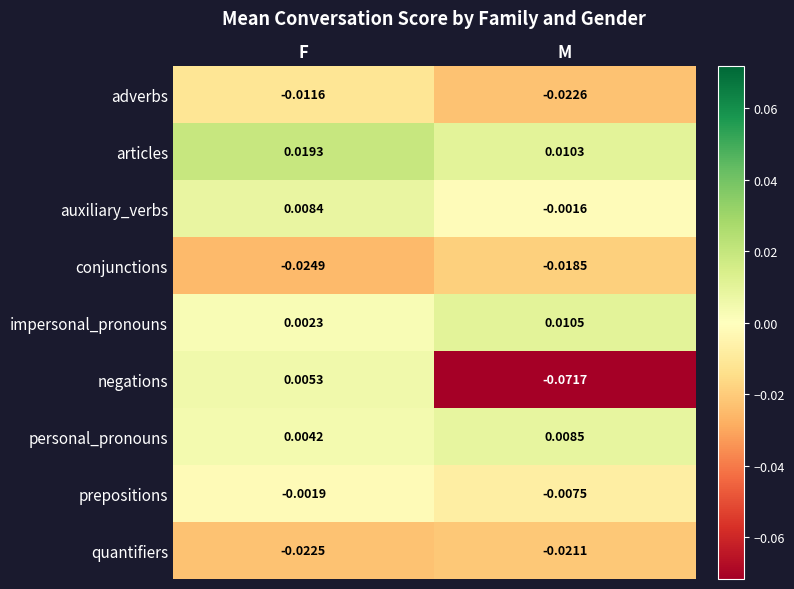

Which series has the largest total across all categories?

articles